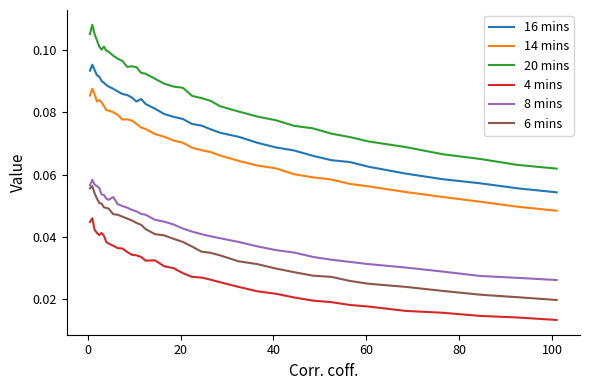

Which series has the largest range (max minus min)?

20 mins